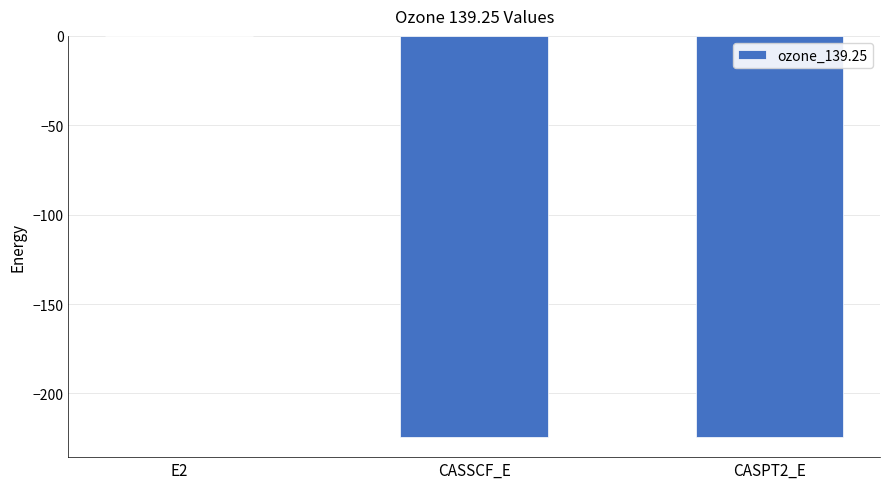

What is the change in value from E2 to CASPT2_E?

-224.3